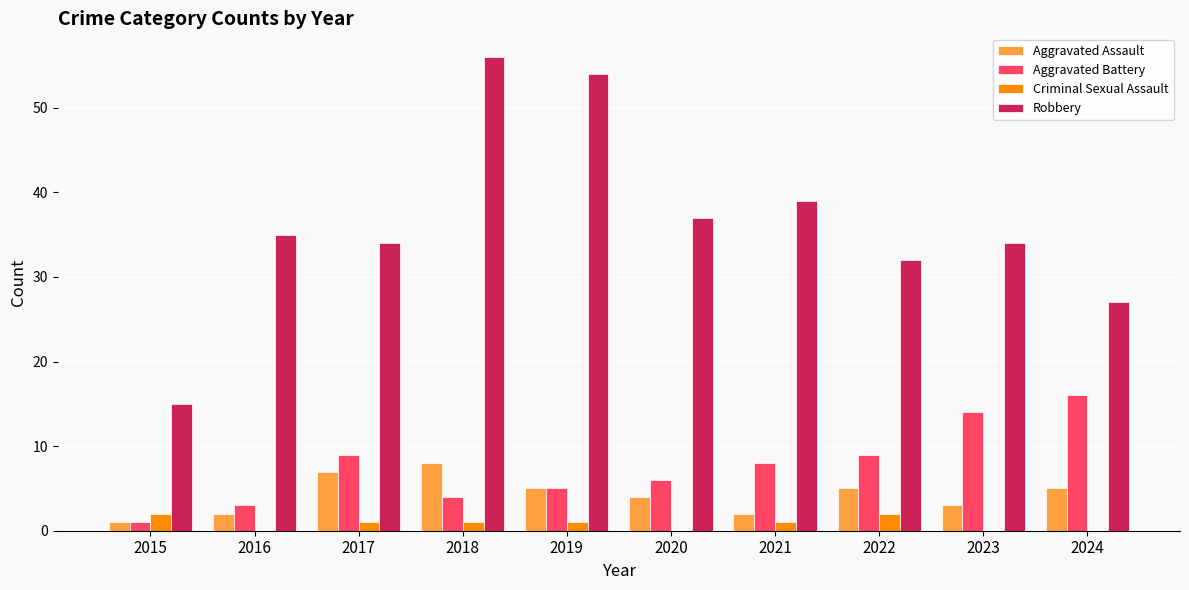

Reading left to right, what are all the values shown in this chart?

Aggravated Assault: 2015=1	2016=2	2017=7	2018=8	2019=5	2020=4	2021=2	2022=5	2023=3	2024=5
Aggravated Battery: 2015=1	2016=3	2017=9	2018=4	2019=5	2020=6	2021=8	2022=9	2023=14	2024=16
Criminal Sexual Assault: 2015=2	2016=0	2017=1	2018=1	2019=1	2020=0	2021=1	2022=2	2023=0	2024=0
Robbery: 2015=15	2016=35	2017=34	2018=56	2019=54	2020=37	2021=39	2022=32	2023=34	2024=27